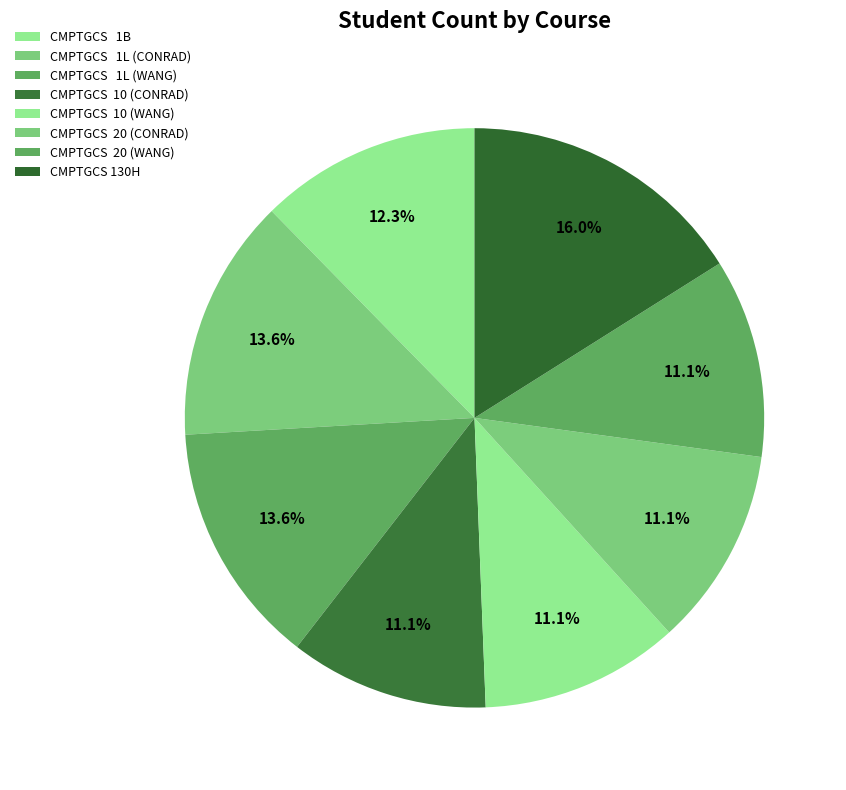

How many slices are in this pie chart?

8